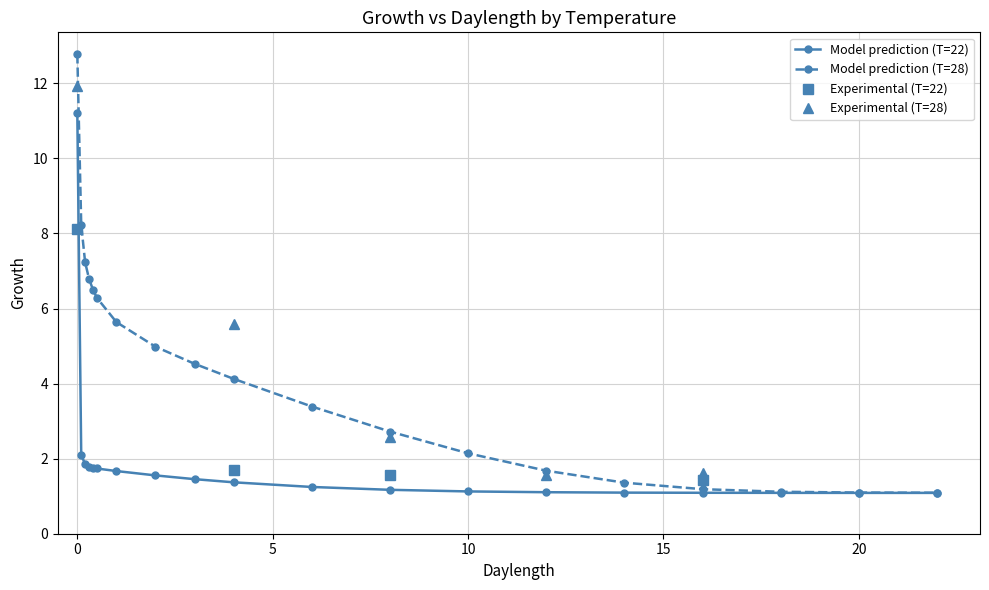

What is the value of the Model prediction (T=28) point at the 11th from the left?

3.4